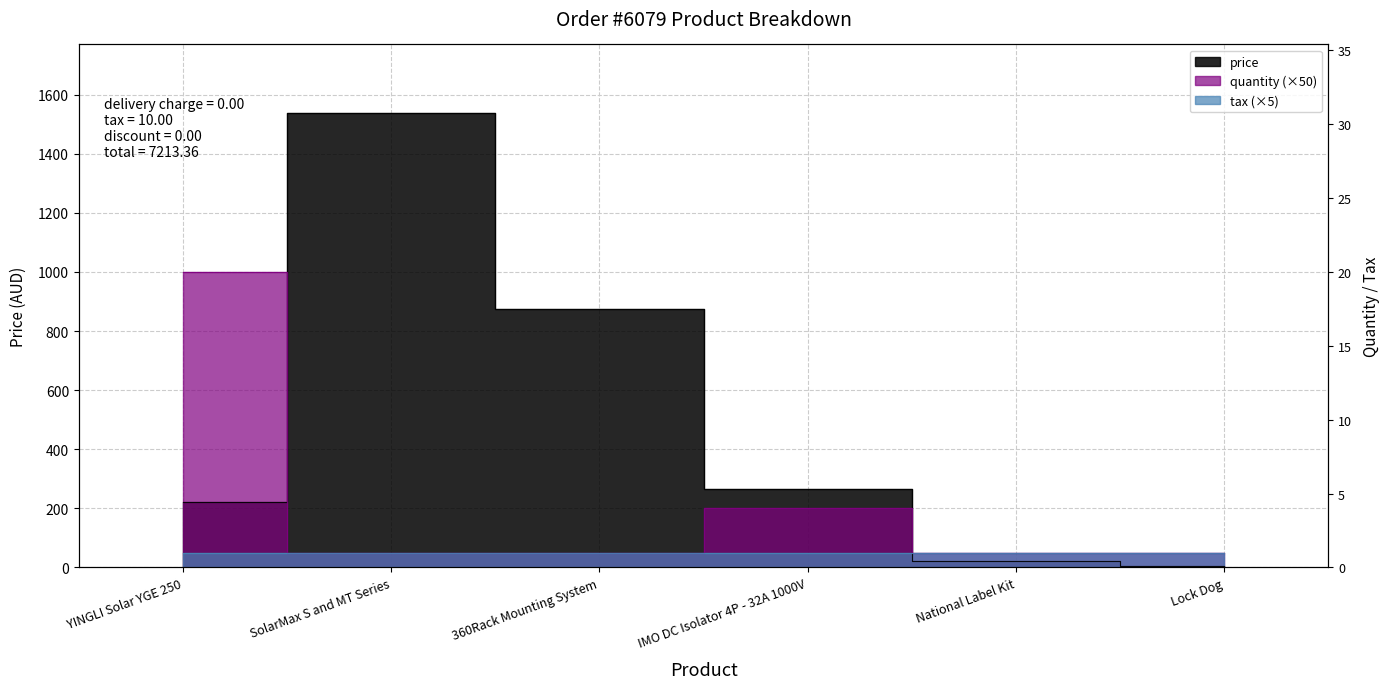

The value of price at National Label Kit is 12.1. True or false?

False